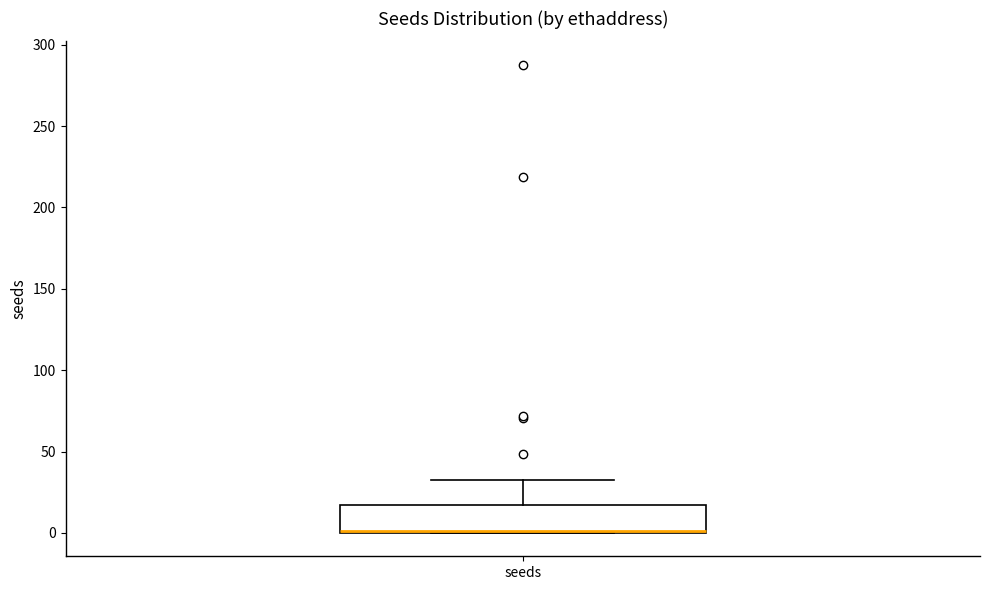

Transcribe this box plot: give where the median line is, the range the box spans, and where the two whiskers end, as read against the y-axis. The values are not printed on the chart, so give them approximately, as read against the axis.

median 0, box 0 to 15, whiskers 0 to 30